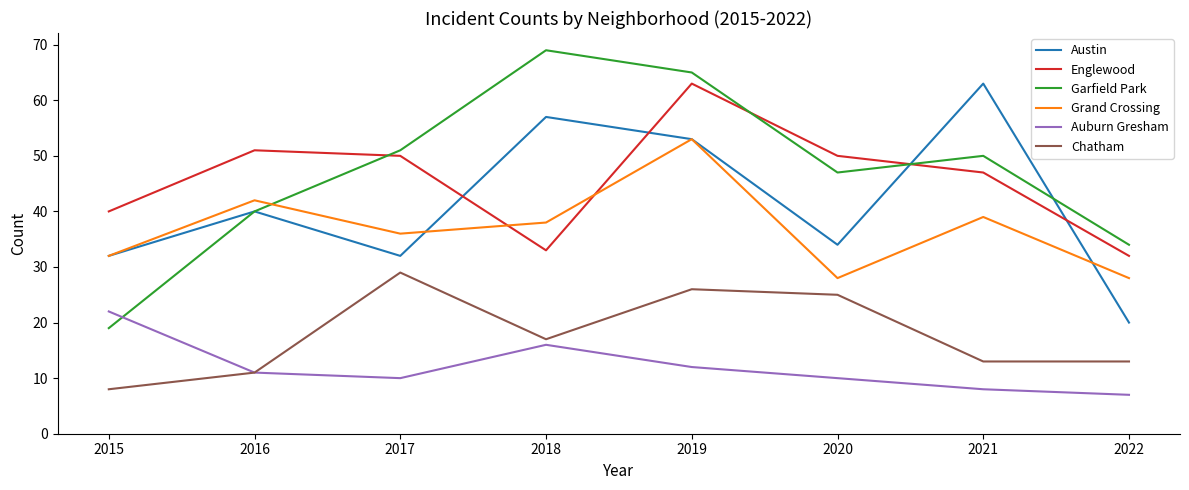

Where is Chatham nearest to the value 18?

2018